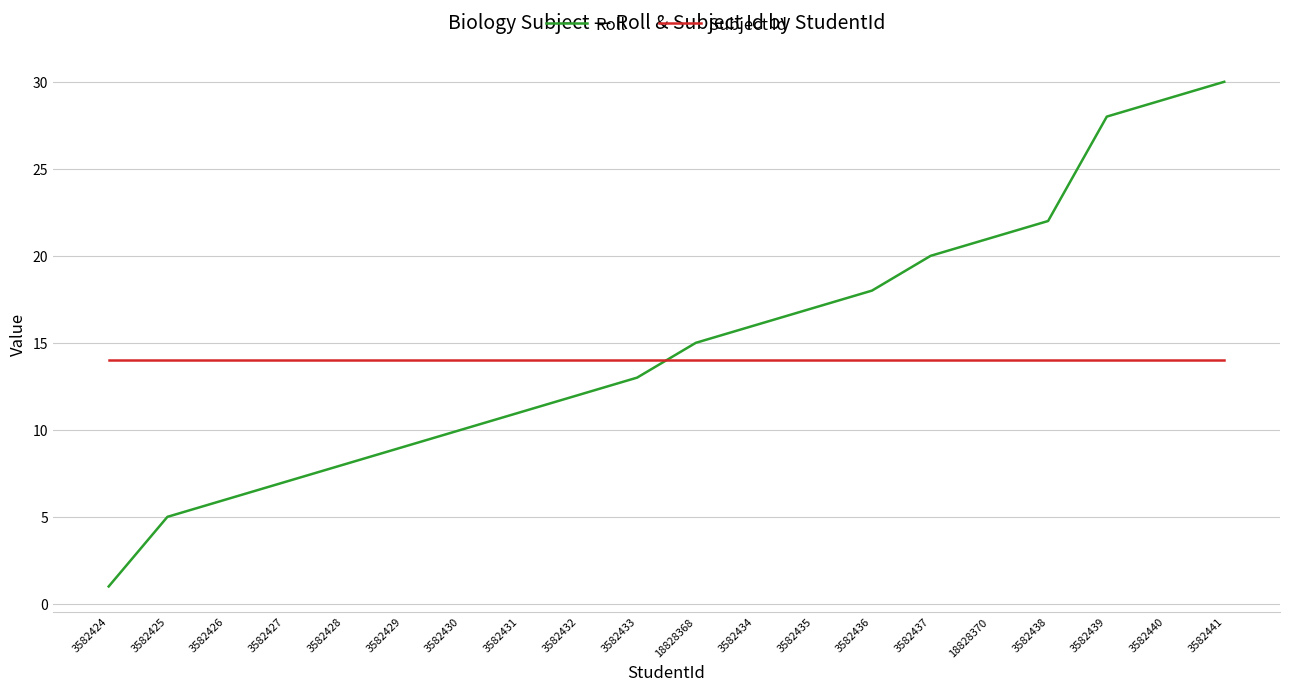

What is the average value of the Subject Id series?

14